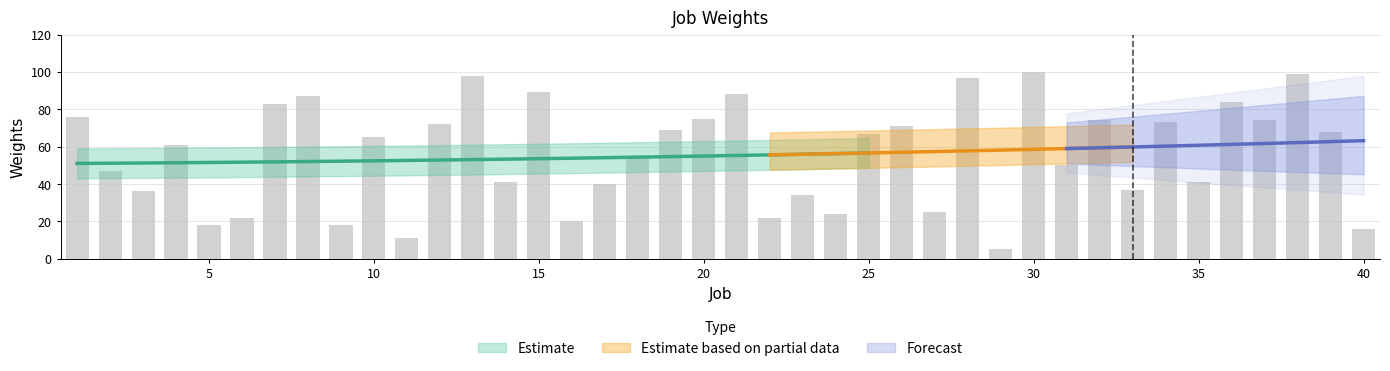

List the labels in order of value, smallest first.

29, 11, 40, 5, 9, 16, 6, 22, 24, 27, 23, 3, 33, 17, 14, 35, 2, 31, 18, 4, 10, 25, 39, 19, 26, 12, 34, 32, 37, 20, 1, 7, 36, 8, 21, 15, 28, 13, 38, 30